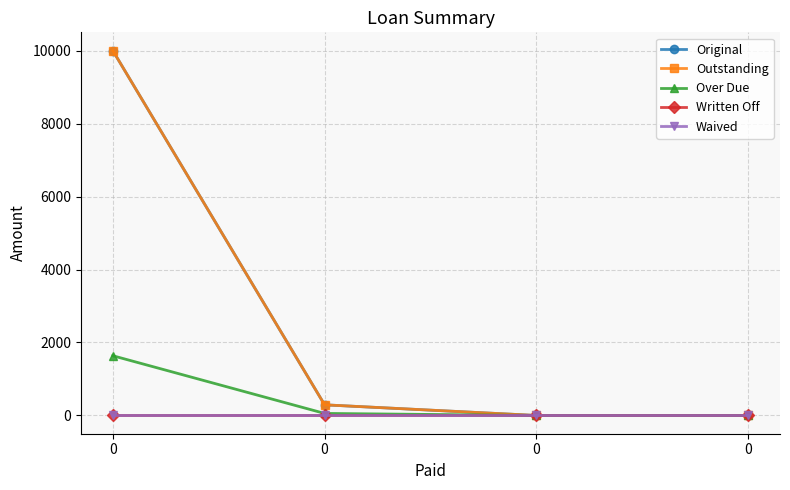

What is the difference between the Original values at 0 and 0?

292.1